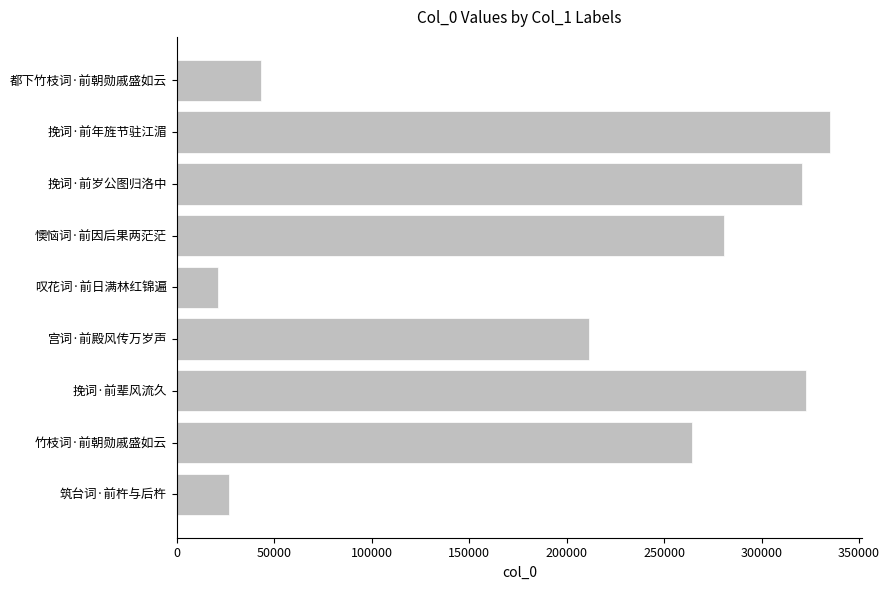

Read the value at 挽词·前年旌节驻江湄.

334975